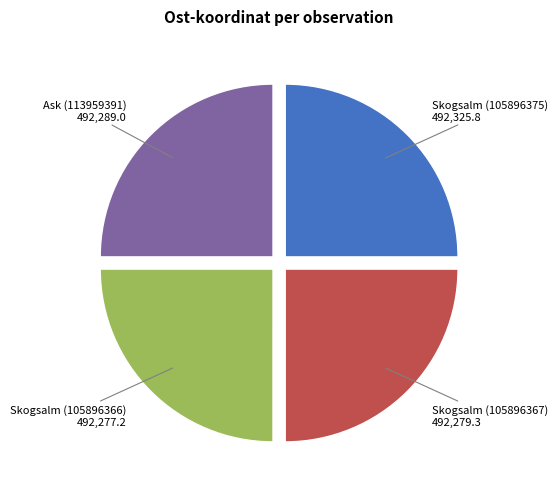

What is the ratio of the value at Skogsalm (105896367) to the value at Skogsalm (105896375)?

1.0